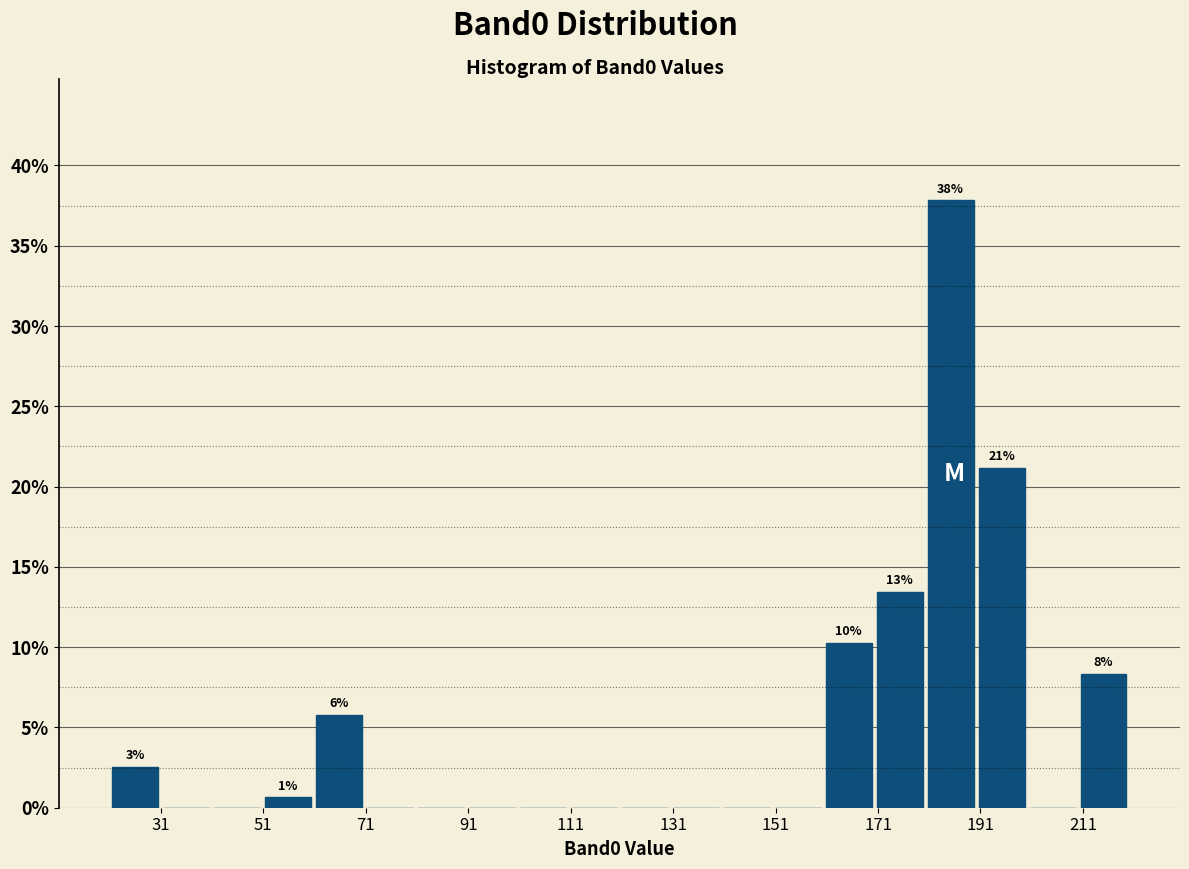

Over which range of the x-axis is the bar tallest?

180 to 190